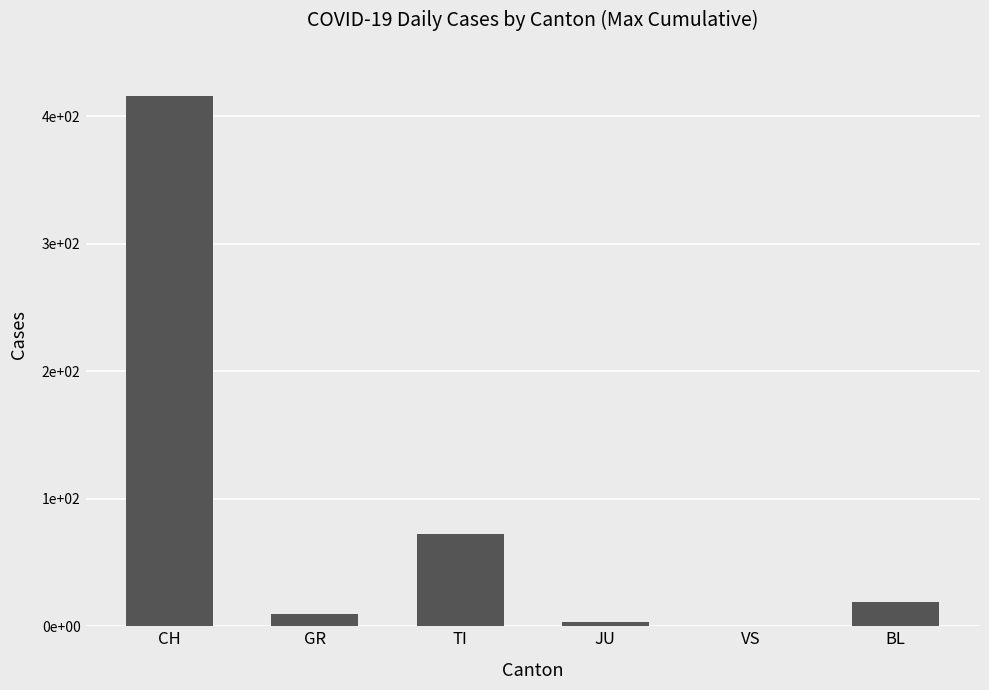

Are the bars horizontal?

No